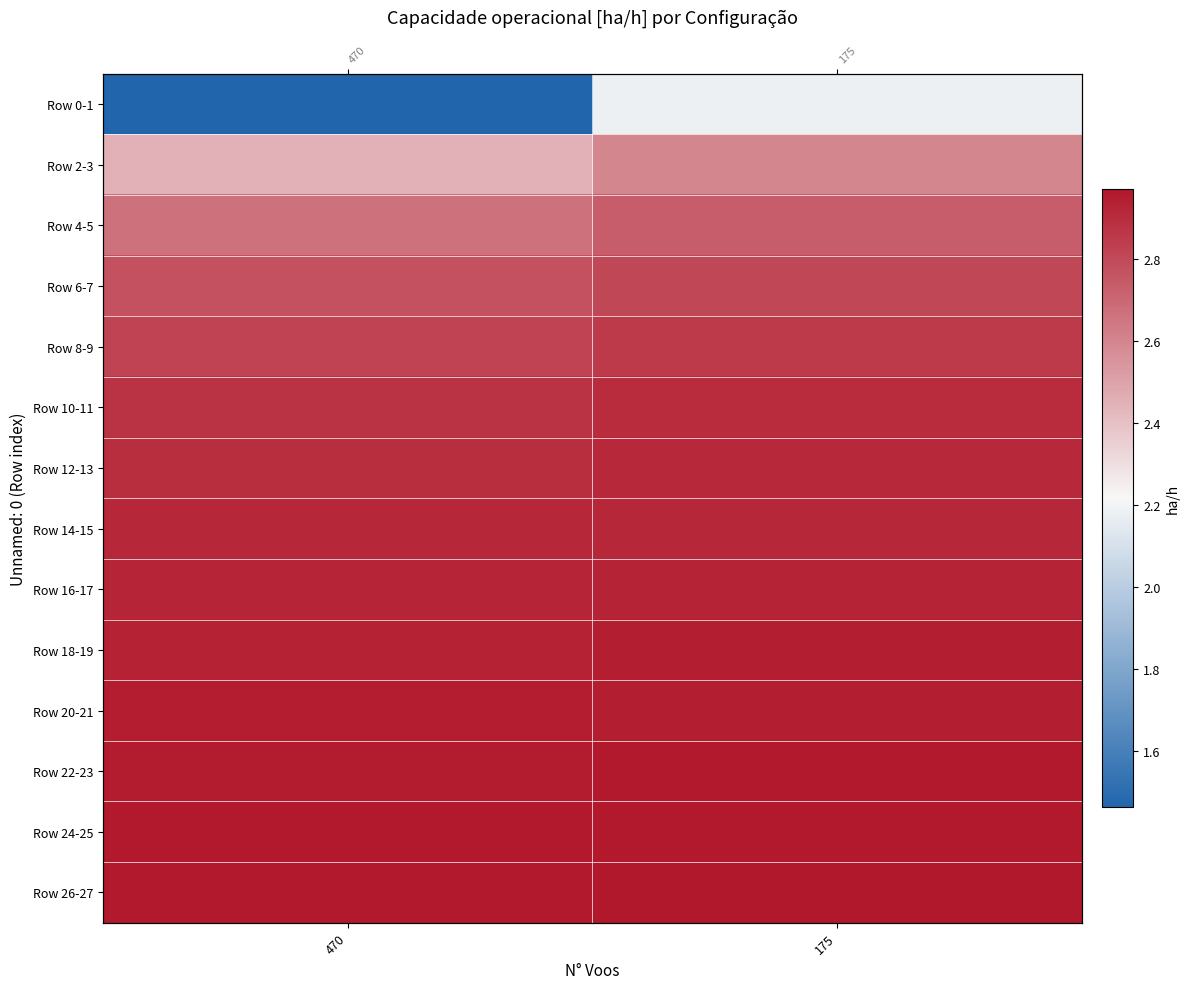

Which label corresponds to the largest value in the chart?

175